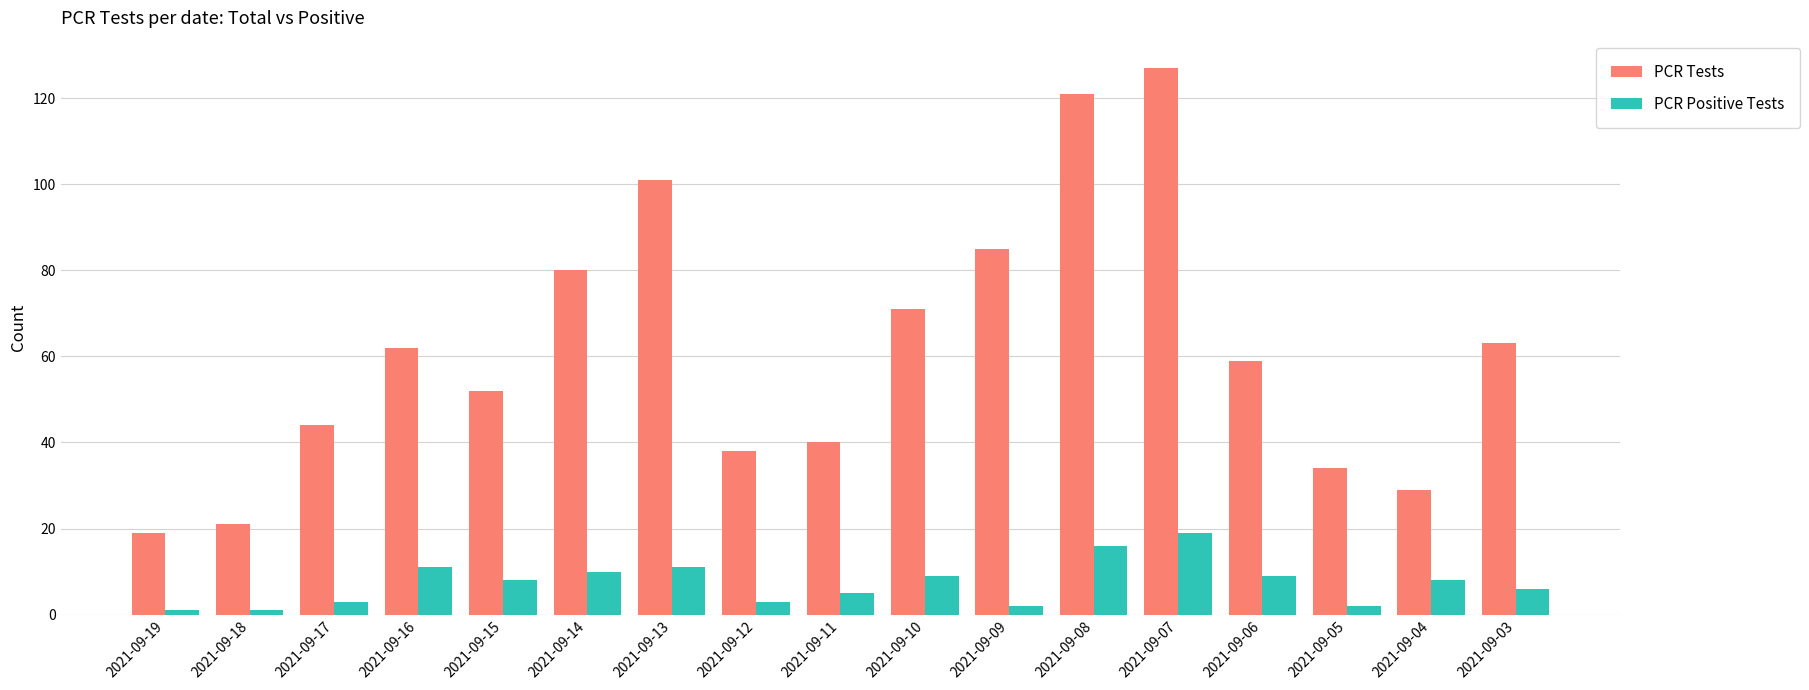

What is the value of the PCR Positive Tests bar at the 4th from the left?

11